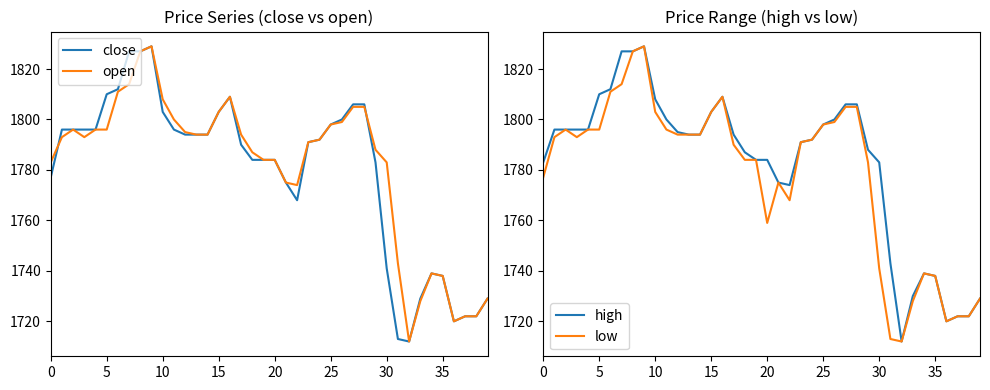

Reading left to right, extract all data points from this chart.

close: 1777	1796	1796	1796	1796	1810	1812	1827	1827	1829	1803	1796	1794	1794	1794	1803	1809	1790	1784	1784	1784	1775	1768	1791	1792	1798	1800	1806	1806	1783	1741	1713	1712	1729	1739	1738	1720	1722	1722	1729
open: 1783	1793	1796	1793	1796	1796	1811	1814	1827	1829	1808	1800	1795	1794	1794	1803	1809	1794	1787	1784	1784	1775	1774	1791	1792	1798	1799	1805	1805	1788	1783	1743	1712	1728	1739	1738	1720	1722	1722	1729
high: 1783	1796	1796	1796	1796	1810	1812	1827	1827	1829	1808	1800	1795	1794	1794	1803	1809	1794	1787	1784	1784	1775	1774	1791	1792	1798	1800	1806	1806	1788	1783	1743	1712	1730	1739	1738	1720	1722	1722	1729
low: 1777	1793	1796	1793	1796	1796	1811	1814	1827	1829	1803	1796	1794	1794	1794	1803	1809	1790	1784	1784	1759	1775	1768	1791	1792	1798	1799	1805	1805	1783	1741	1713	1712	1728	1739	1738	1720	1722	1722	1729